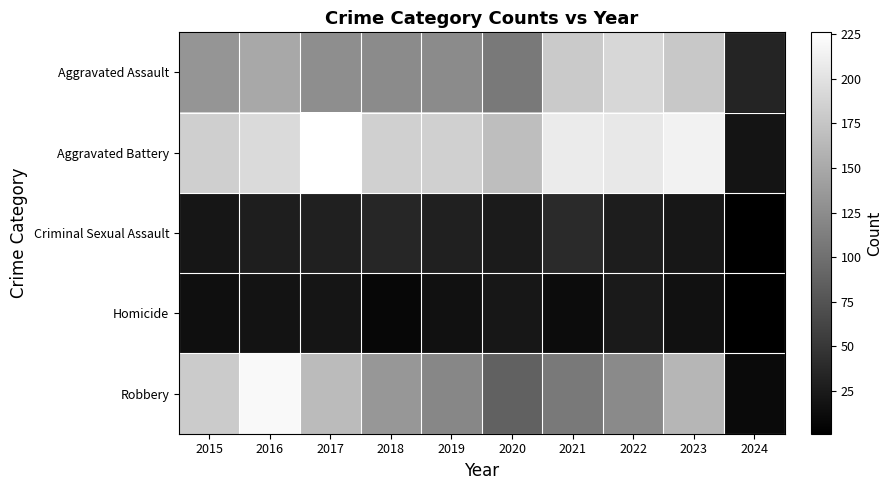

List the series in order of their peak value, highest first.

Aggravated Battery, Robbery, Aggravated Assault, Criminal Sexual Assault, Homicide